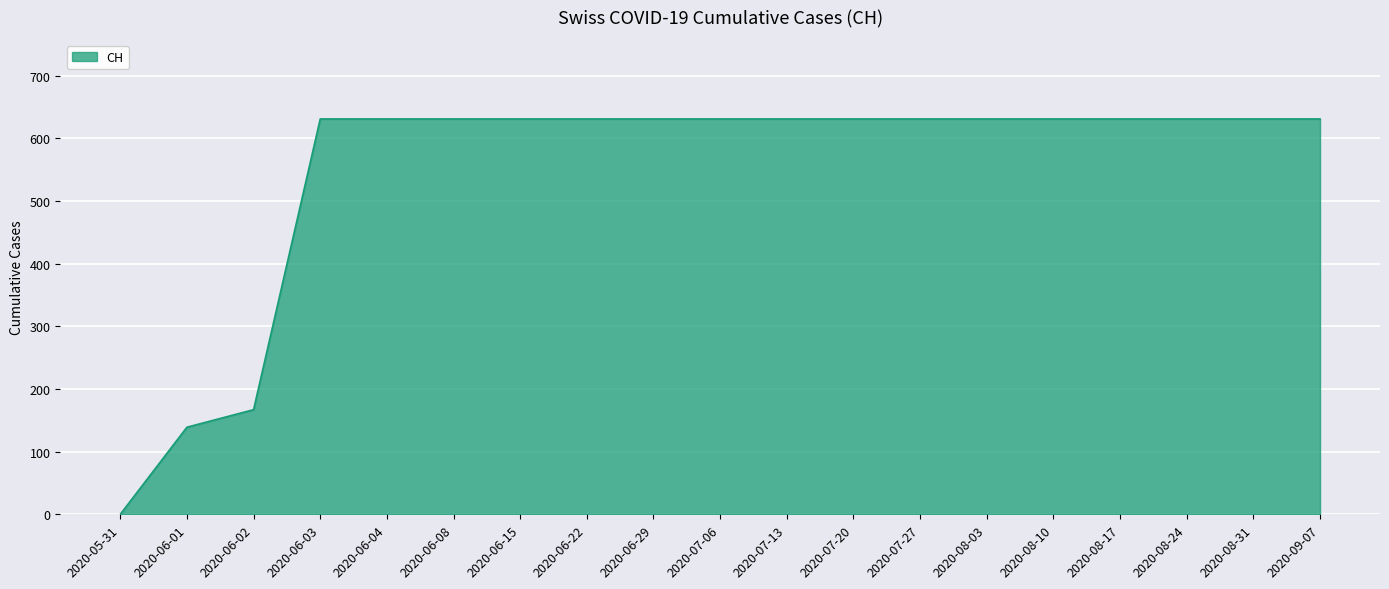

What is the greatest value displayed?

631